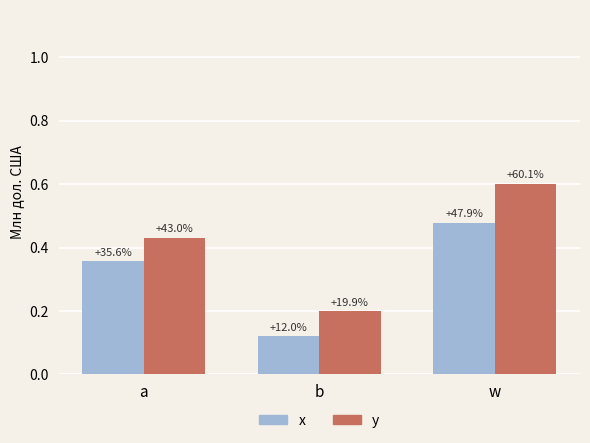

What is the highest value of the x series?

0.5